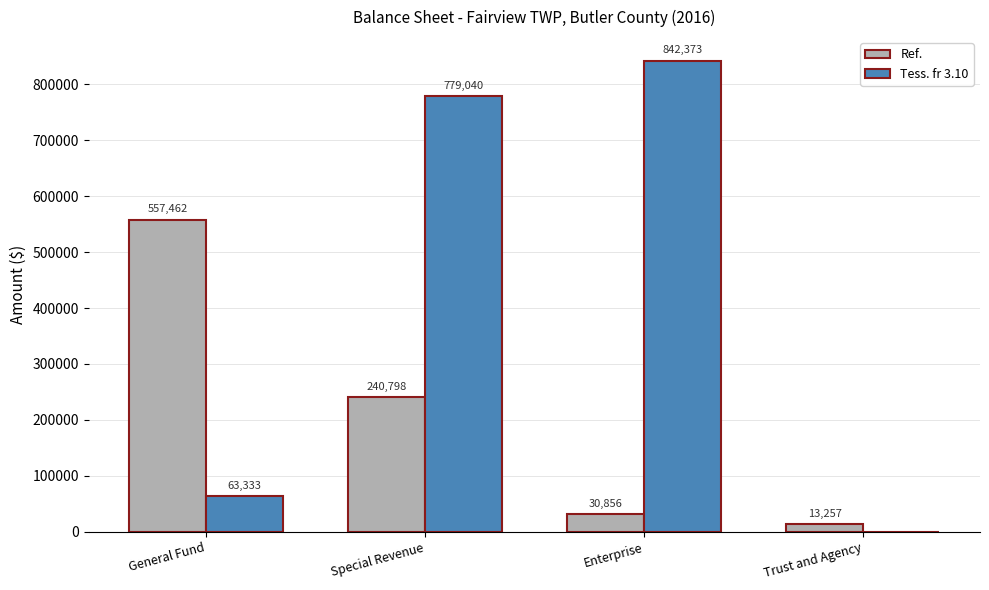

Are the bars grouped side by side (vs. stacked)?

Yes